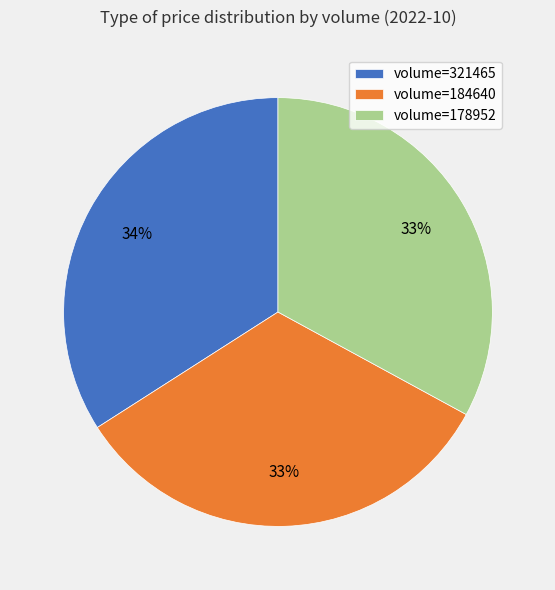

To the nearest percent, what portion does volume=178952 represent?

33%